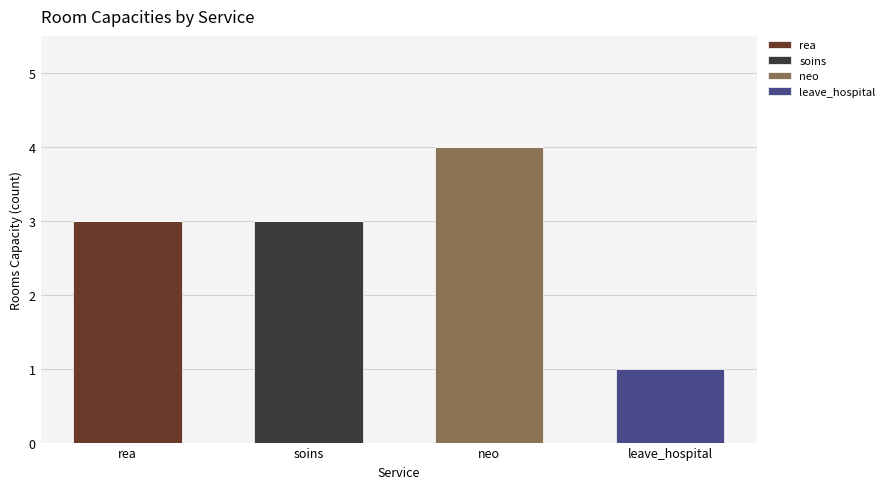

Are the bars horizontal?

No